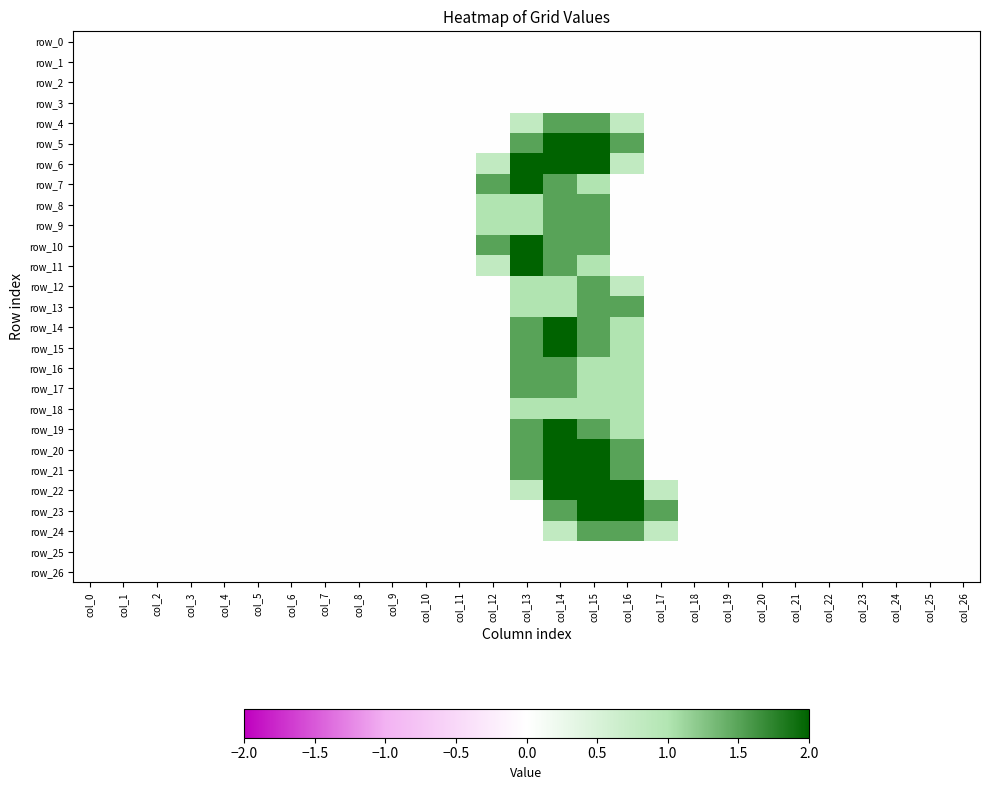

What is the highest value of the row_18 series?

1.0